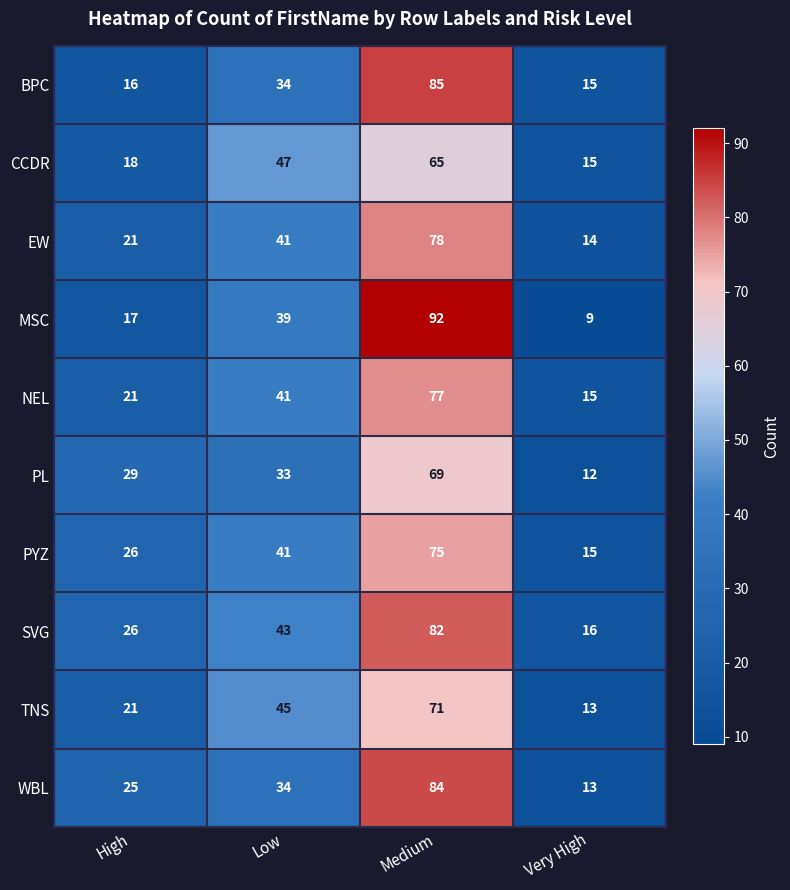

Rank the series by their maximum value, from lowest to highest.

CCDR, PL, TNS, PYZ, NEL, EW, SVG, WBL, BPC, MSC